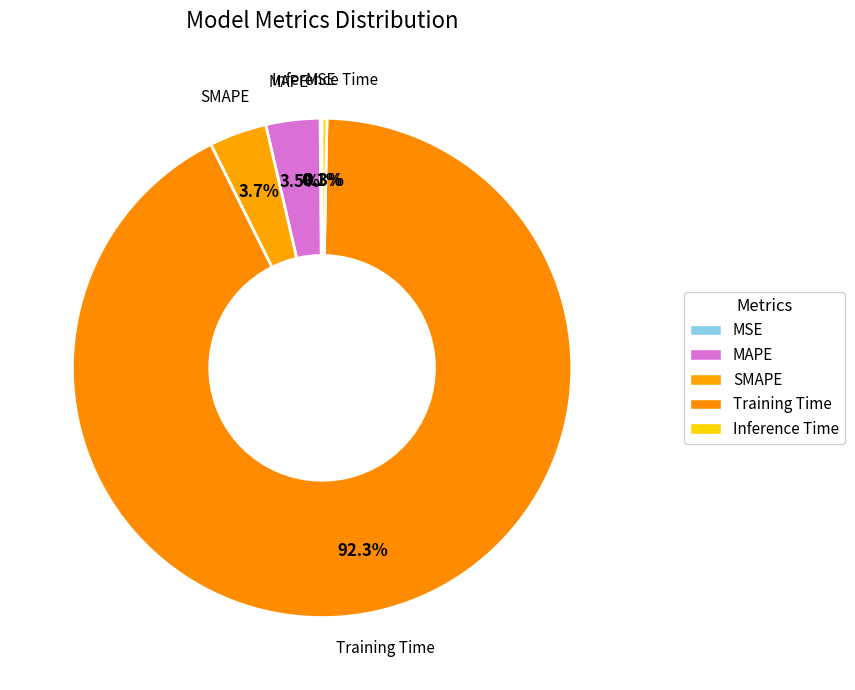

Which slice represents more than half of the pie?

Training Time